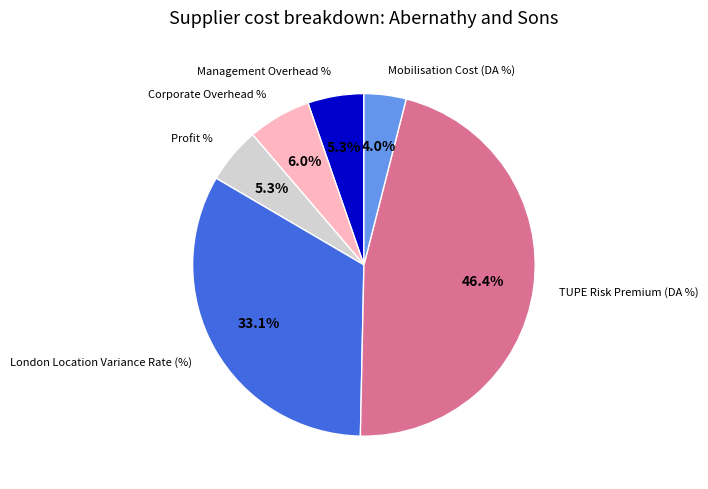

Is there any slice that represents more than half of the pie?

No